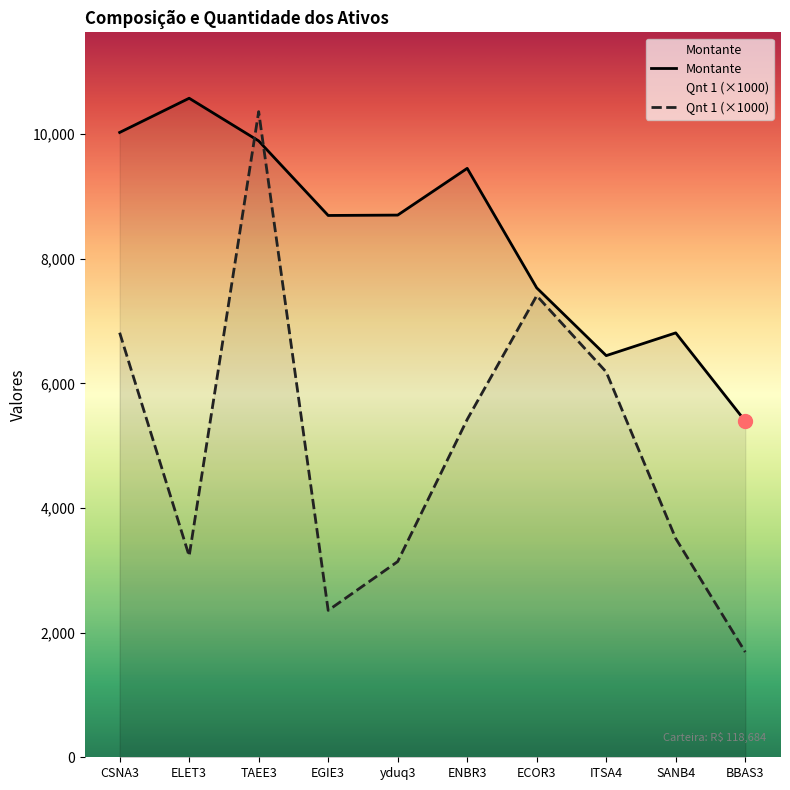

Does the chart display data point markers on the line(s)?

No